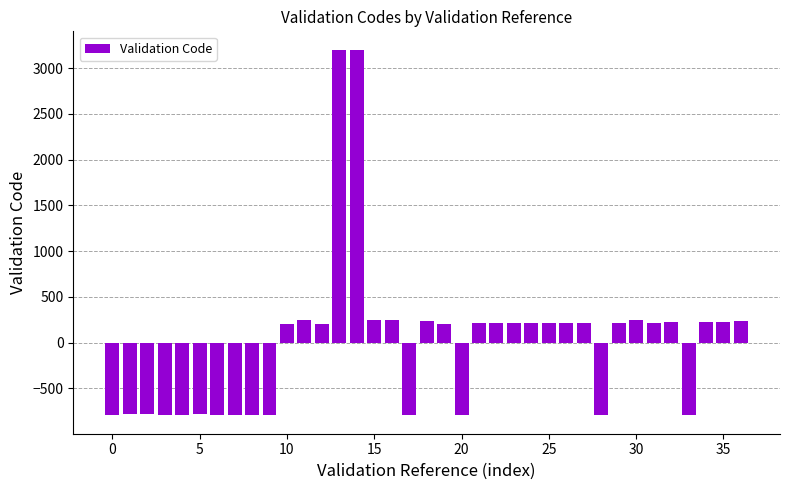

What is the value of the 5th bar from the left?

-795.7